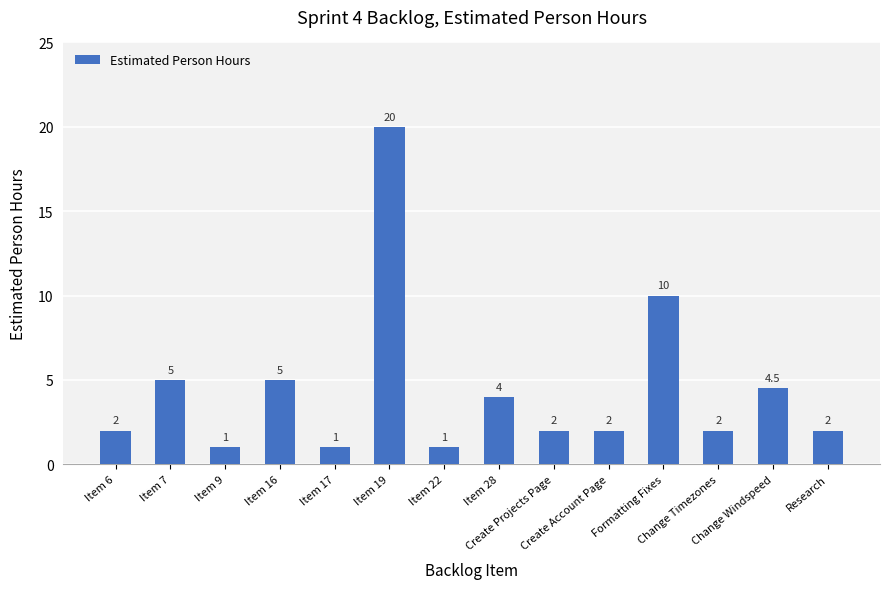

Approximately how many times larger is the value at Item 22 compared to Create Account Page?

0.5